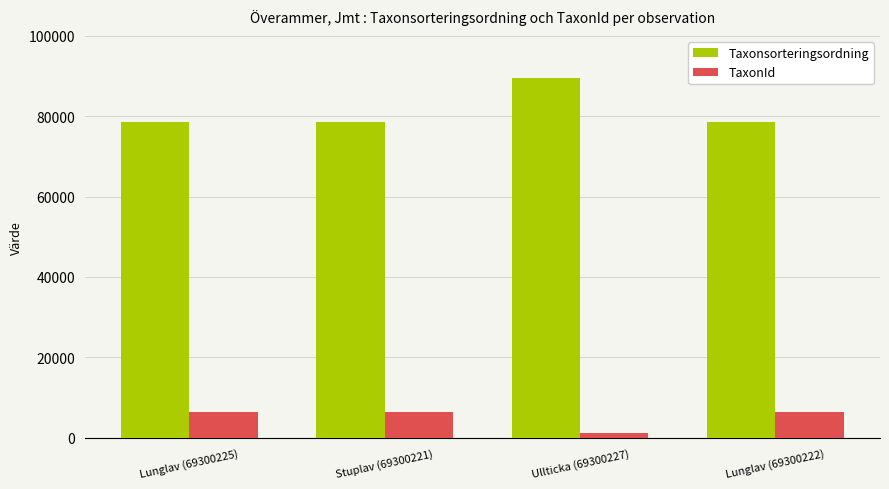

What is the approximate value of TaxonId at Lunglav (69300222)?

6458